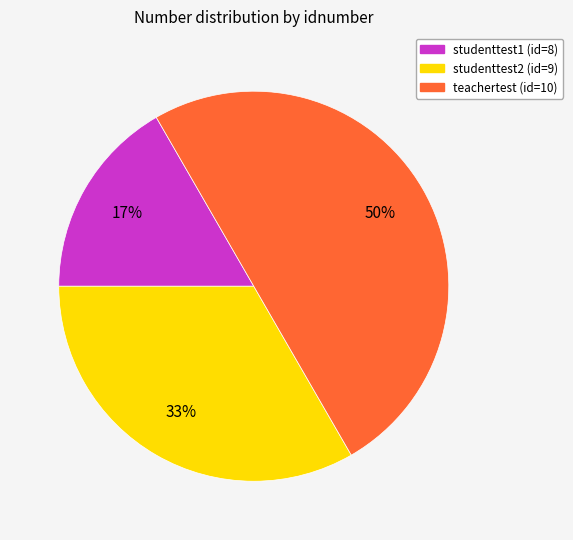

To the nearest percent, what is the difference between the teachertest (id=10) and studenttest2 (id=9) slice percentages?

17%